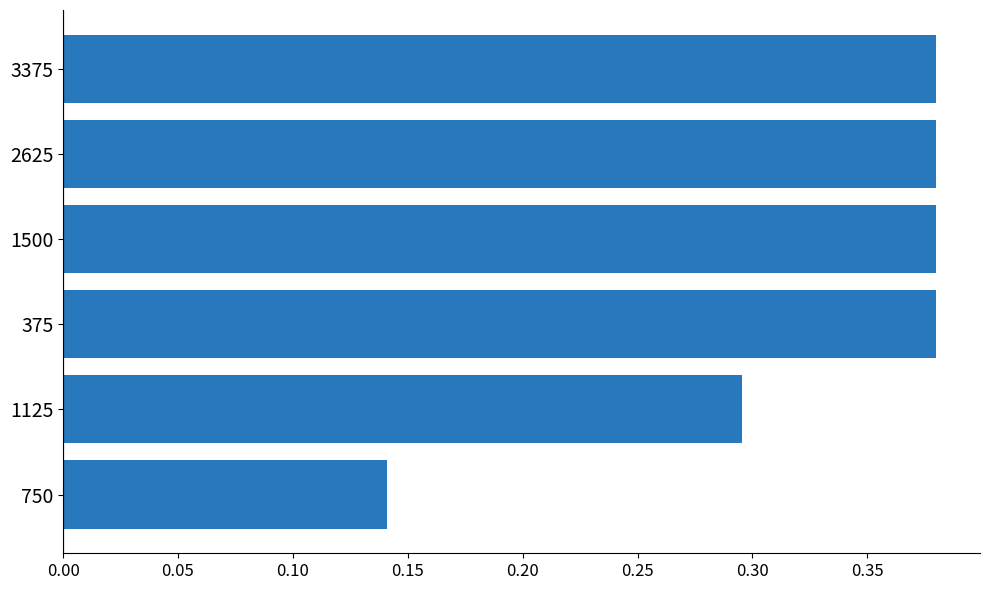

What is the sum of the values at 3375 and 1125?

0.7